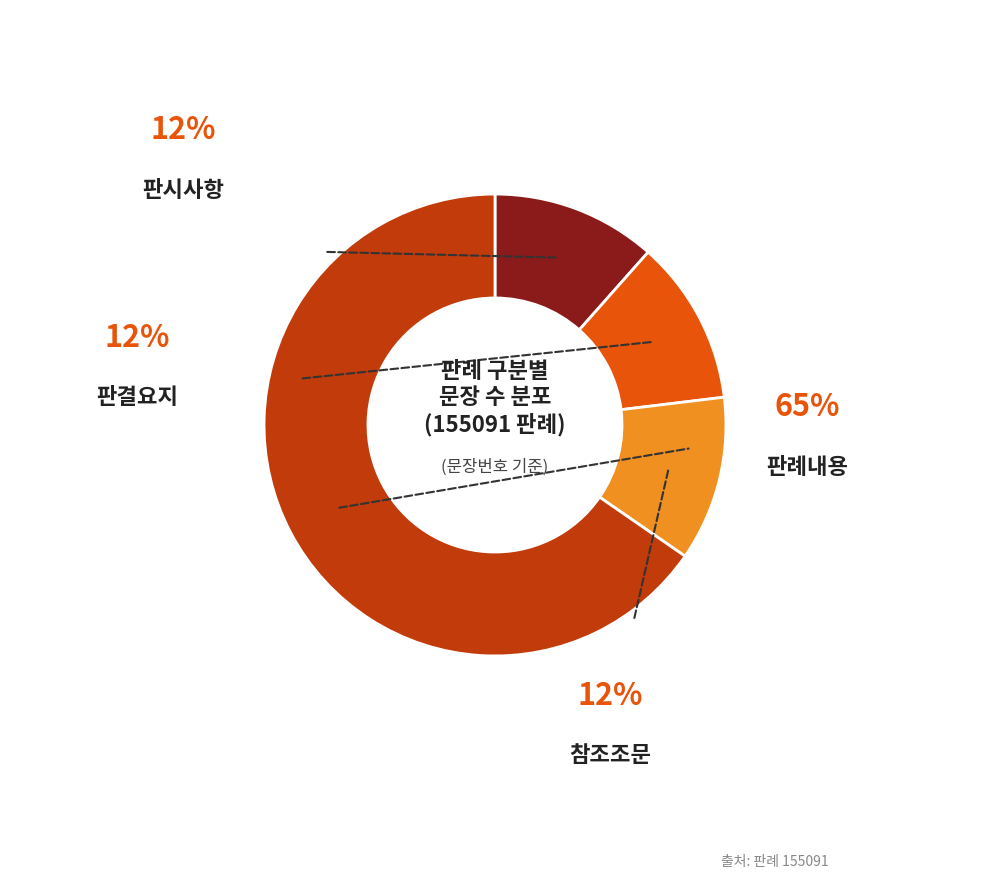

How many segments does this pie chart have?

4